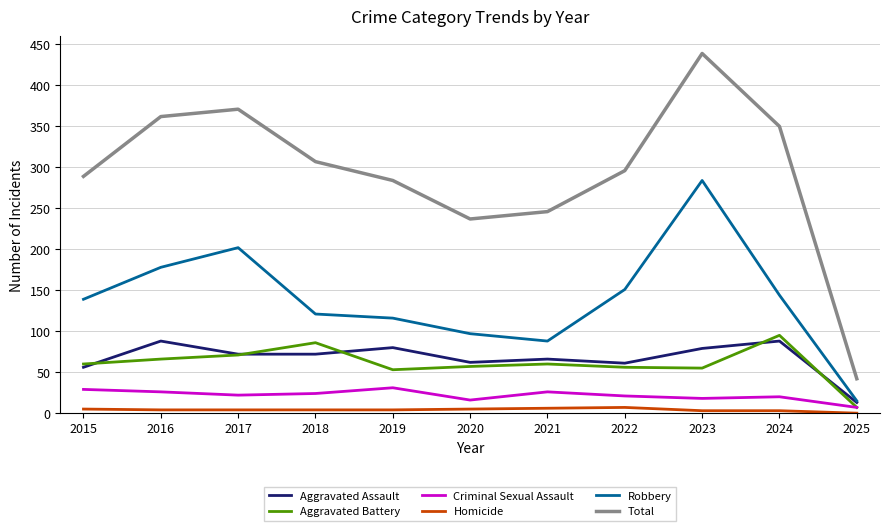

What is the difference between the second highest and minimum values in the Homicide series?

6